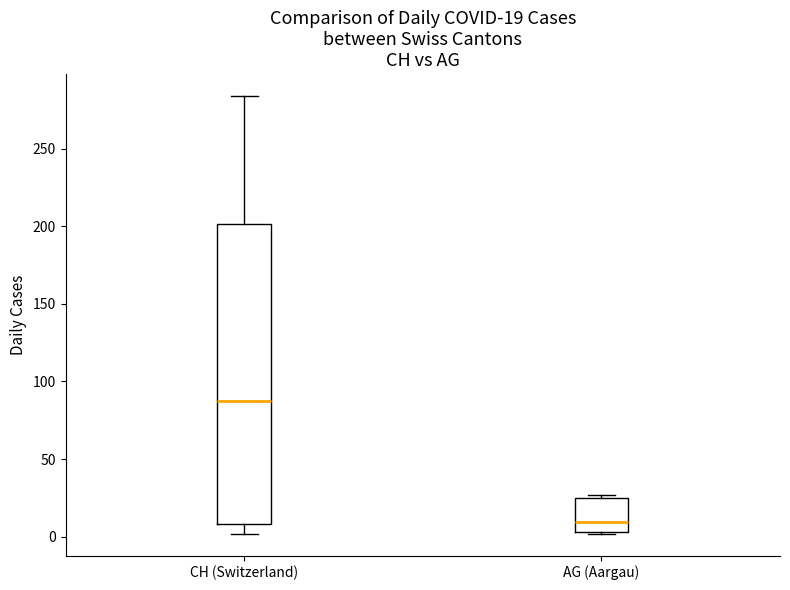

Comparing the boxes themselves (not the whiskers), which one is the tallest?

CH (Switzerland)